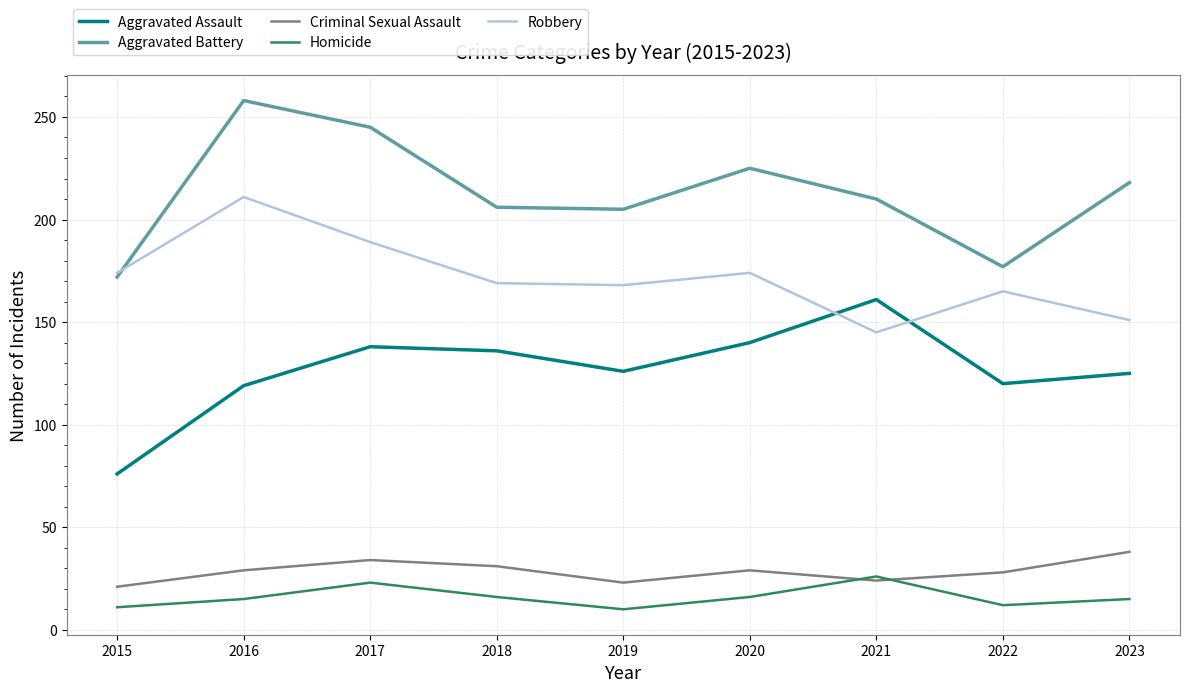

True or false: Robbery and Homicide cross at least once.

False